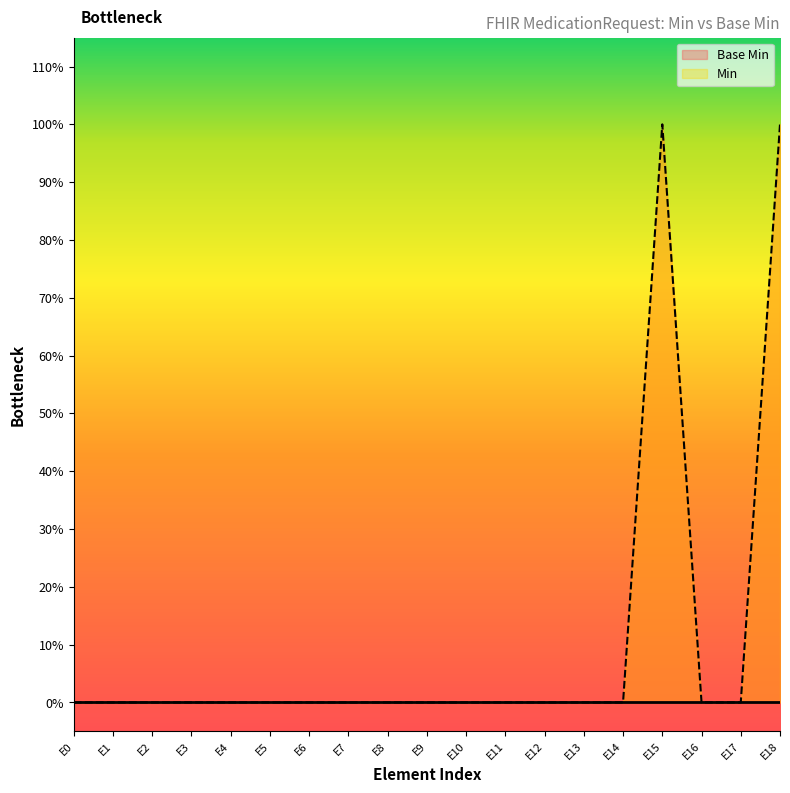

How many values are between 0 and 1?

19